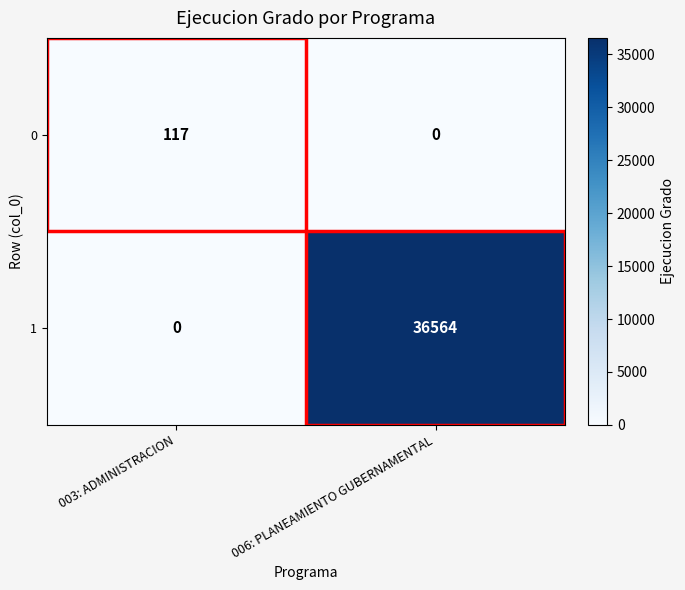

Which series has the widest spread of values?

1